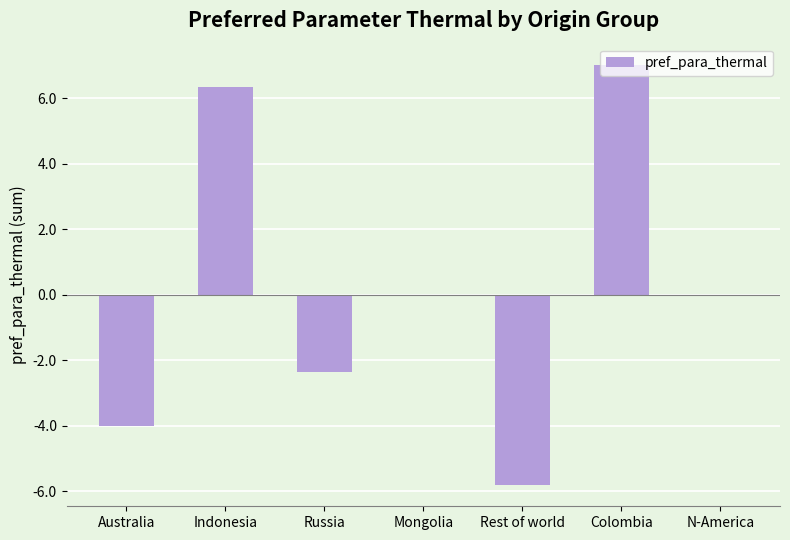

What is the maximum value shown in the chart?

7.0